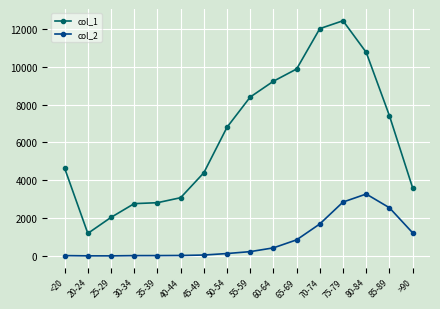

The col_1 series shows 1938 at 20-24. True or false?

False